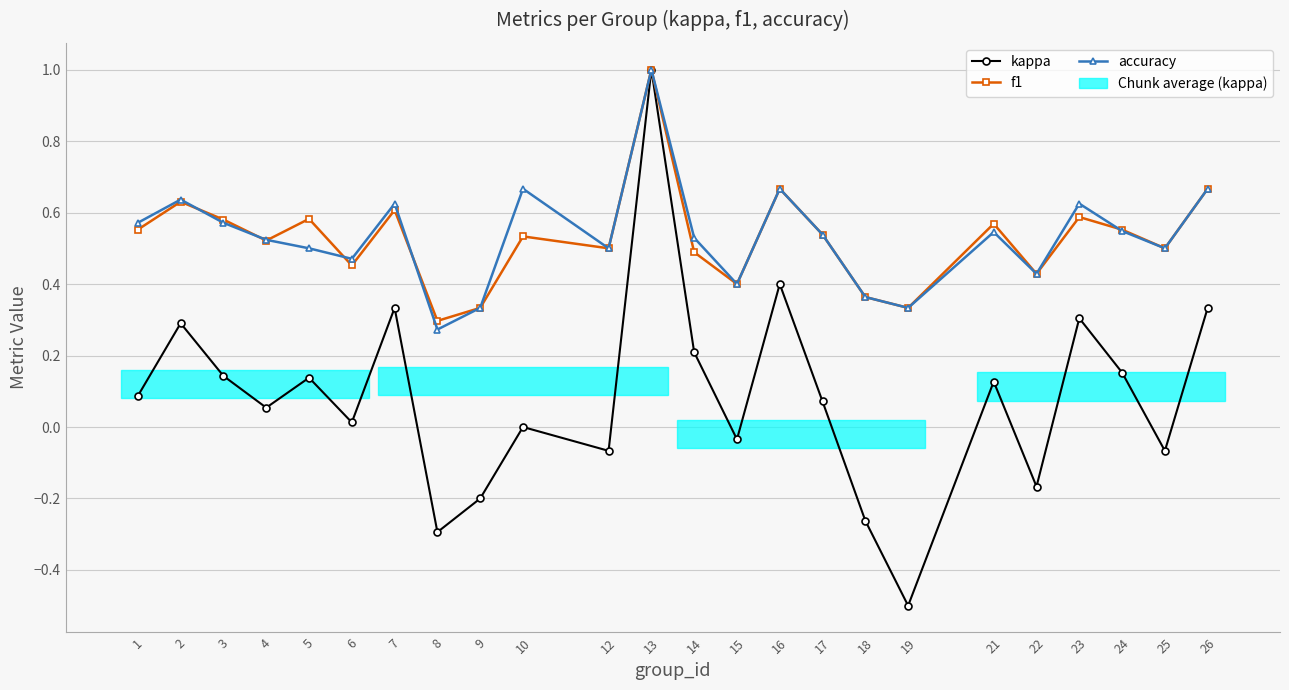

At which category is the sum across all series the highest?

13